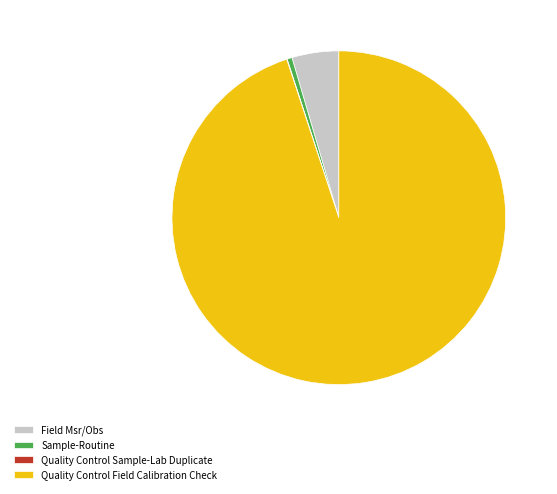

Is the sum of Quality Control Field Calibration Check and Sample-Routine greater than half?

Yes